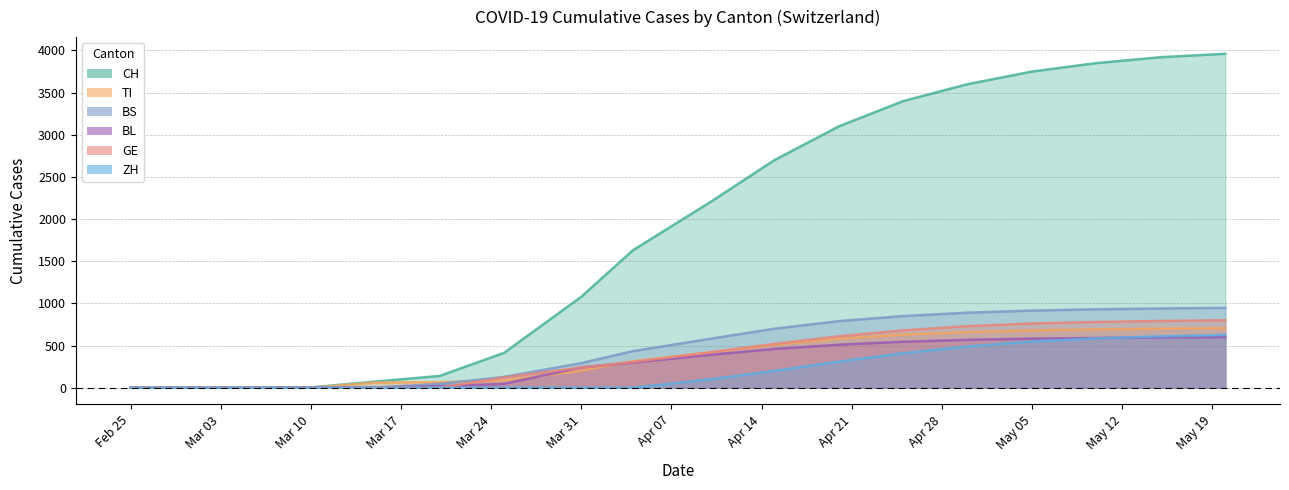

How many lines are shown in the chart?

6